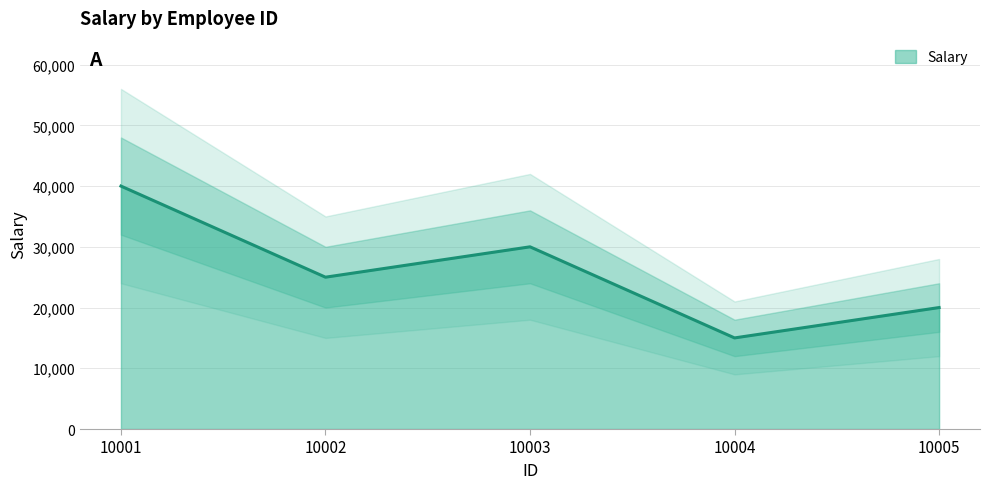

At which category does the data reach its first local peak?

10003